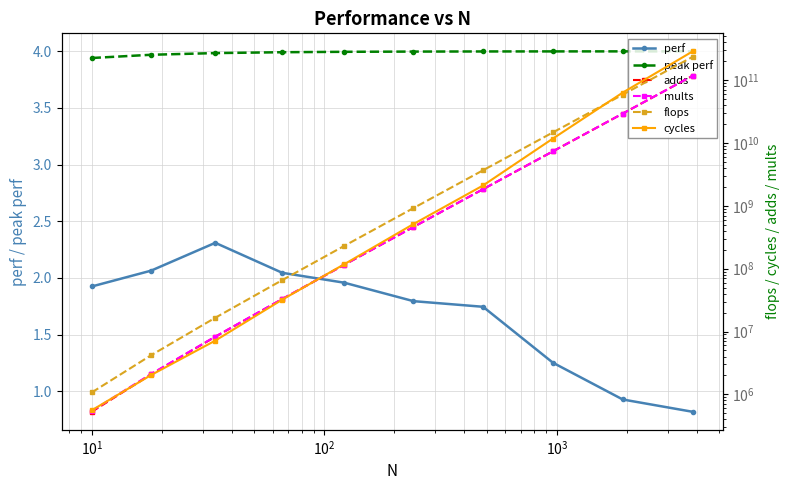

Reading right to left, what are all the values shown in this chart?

perf: 0.8	0.9	1.3	1.7	1.8	2.0	2.0	2.3	2.1	1.9
peak perf: 4.0	4.0	4.0	4.0	4.0	4.0	4.0	4.0	4.0	3.9
adds: 117972480000.0	29495040000.0	7374720000.0	1844160000.0	461280000.0	115440000.0	32896000.0	8256000.0	2080000.0	528000.0
mults: 117980160000.0	29498880000.0	7376640000.0	1845120000.0	461760000.0	115680000.0	33024000.0	8320000.0	2112000.0	544000.0
flops: 235952640000.0	58993920000.0	14751360000.0	3689280000.0	923040000.0	231120000.0	65920000.0	16576000.0	4192000.0	1072000.0
cycles: 288138307328.0	63603267703.0	11778571009.0	2113379757.0	514134617.0	118033356.0	32227887.0	7175058.0	2030545.0	556954.0